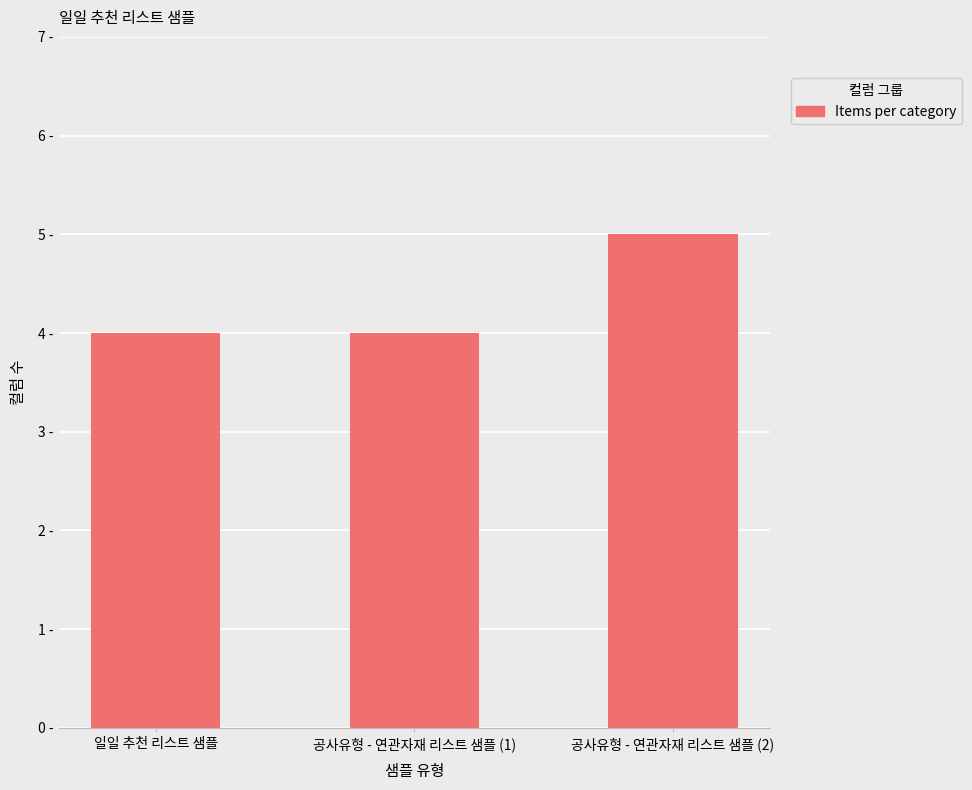

What is the minimum value shown in the chart?

4